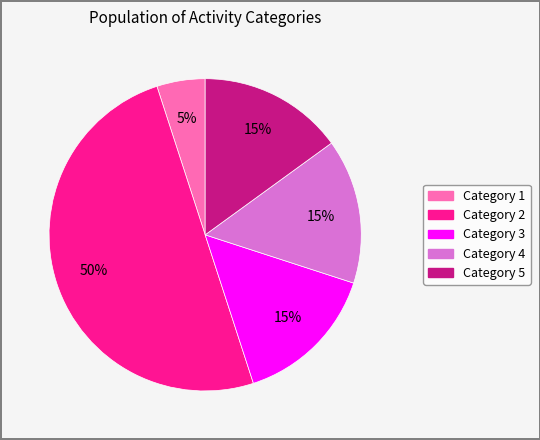

To the nearest percent, what is the difference between the largest and smallest slice percentages?

45%